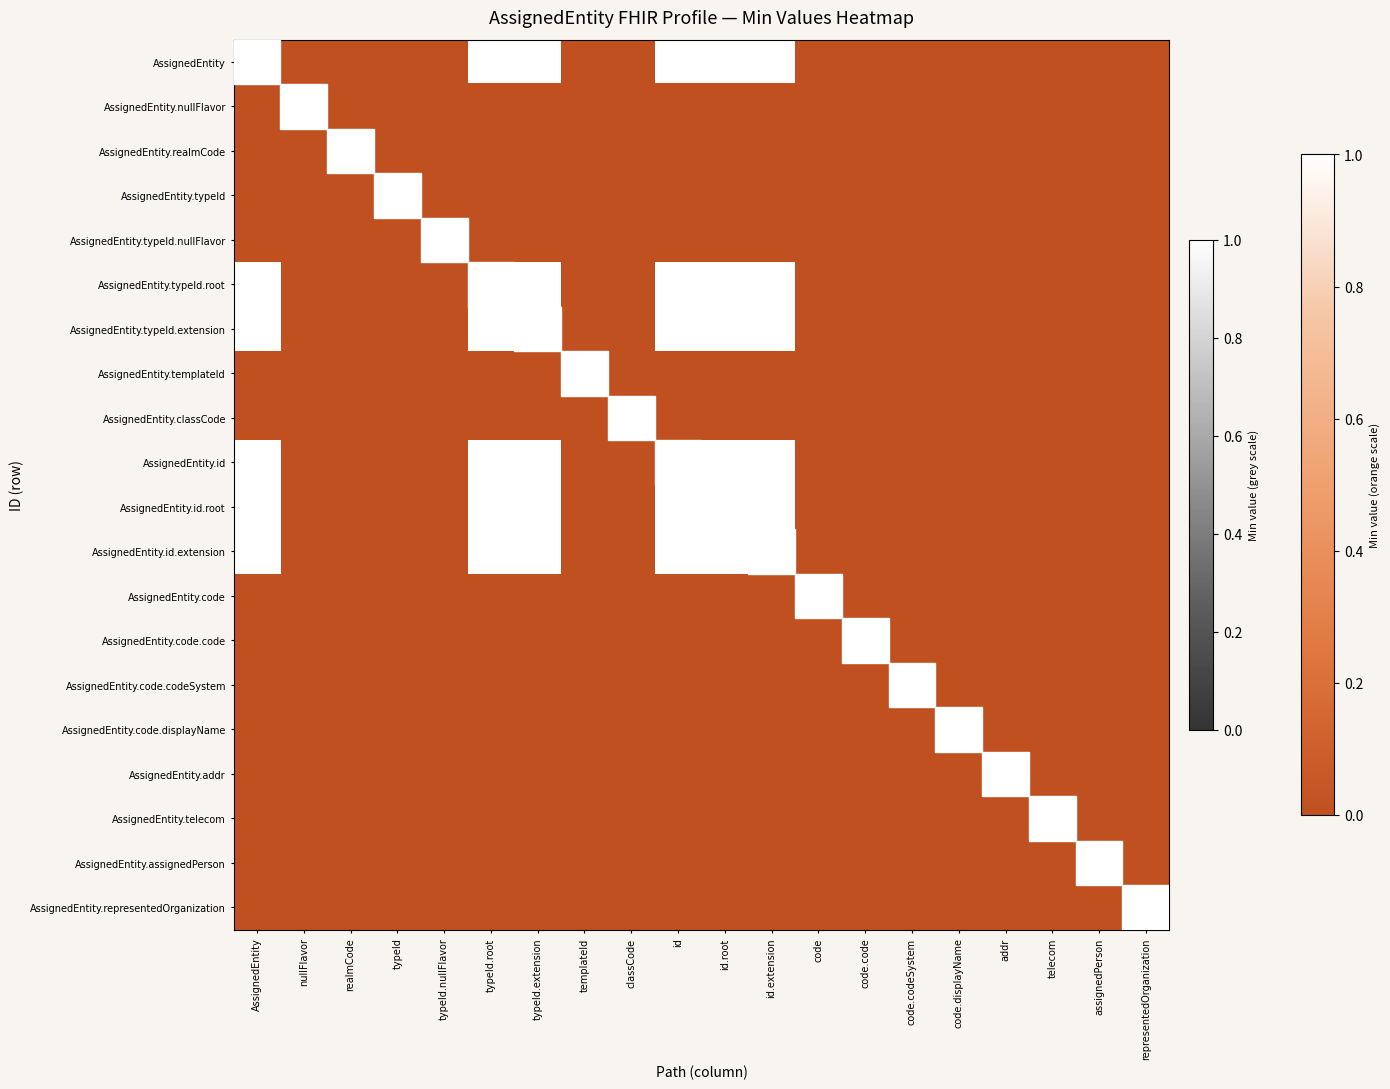

The value of AssignedEntity.id at 19 is 0. True or false?

False